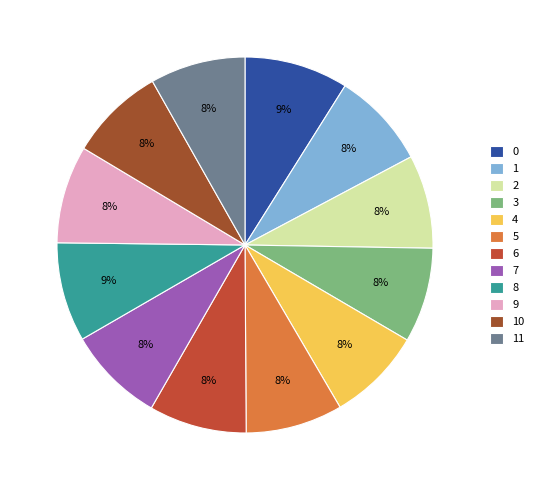

True or false: 3 accounts for 22% of the total.

False